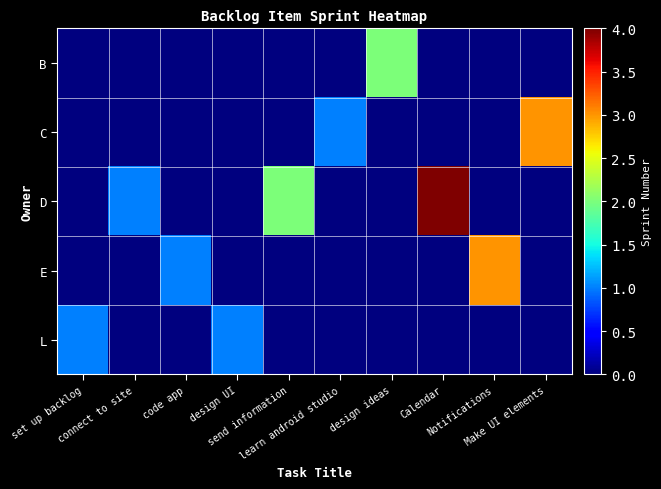

Which label corresponds to the smallest value in the chart?

set up backlog